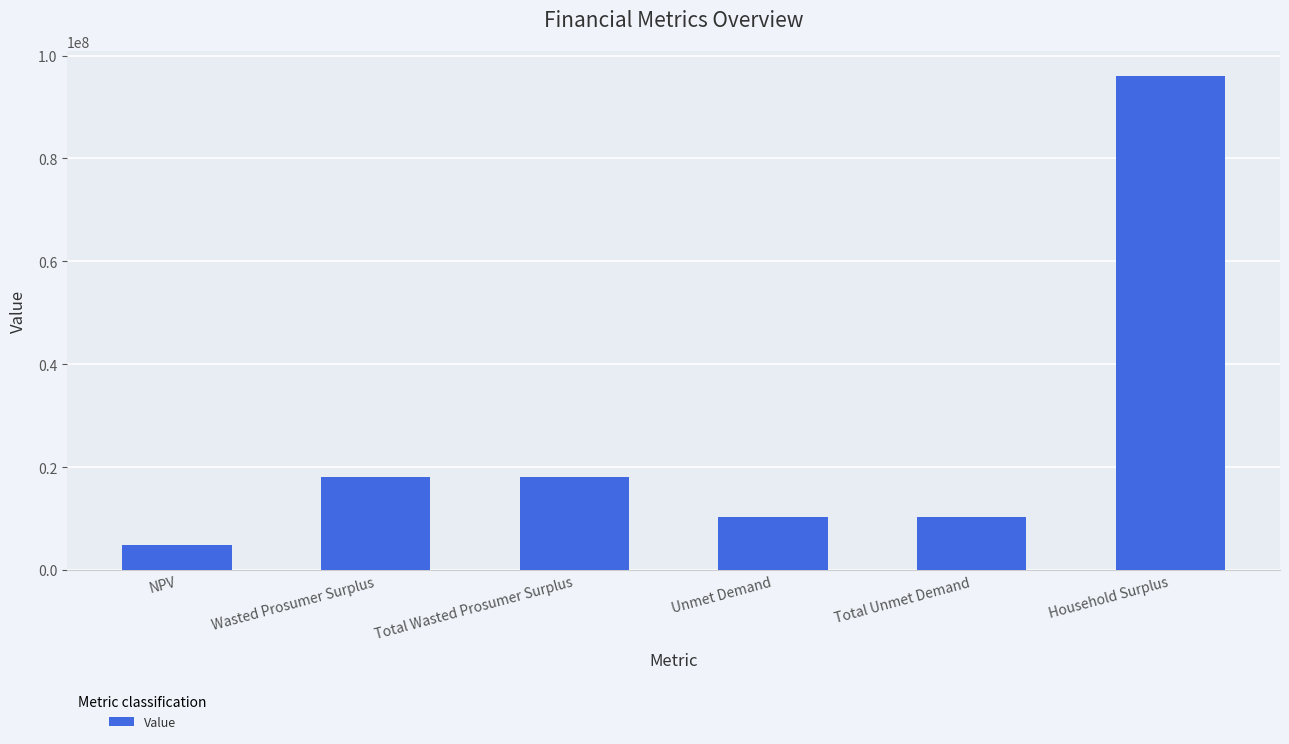

Reading left to right, list all the values displayed in this chart.

NPV=4929581.6	Wasted Prosumer Surplus=18093321.8	Total Wasted Prosumer Surplus=18093321.8	Unmet Demand=10299481.2	Total Unmet Demand=10299481.2	Household Surplus=96016950.6